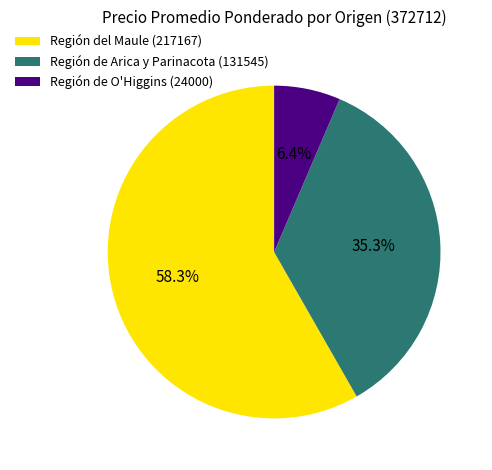

Between Región de O'Higgins (24000) and Región de Arica y Parinacota (131545), which is larger?

Región de Arica y Parinacota (131545)